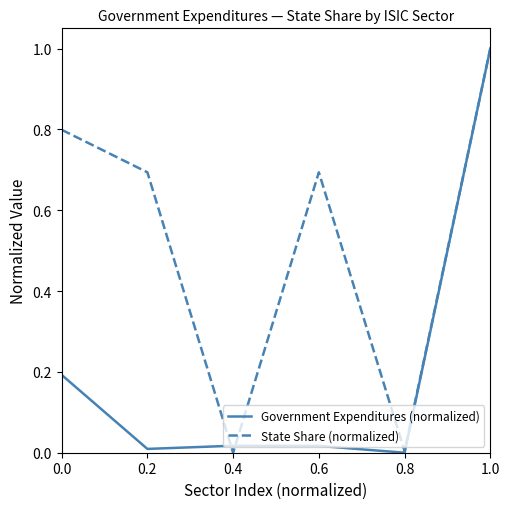

What is the maximum value shown in the chart?

1.0